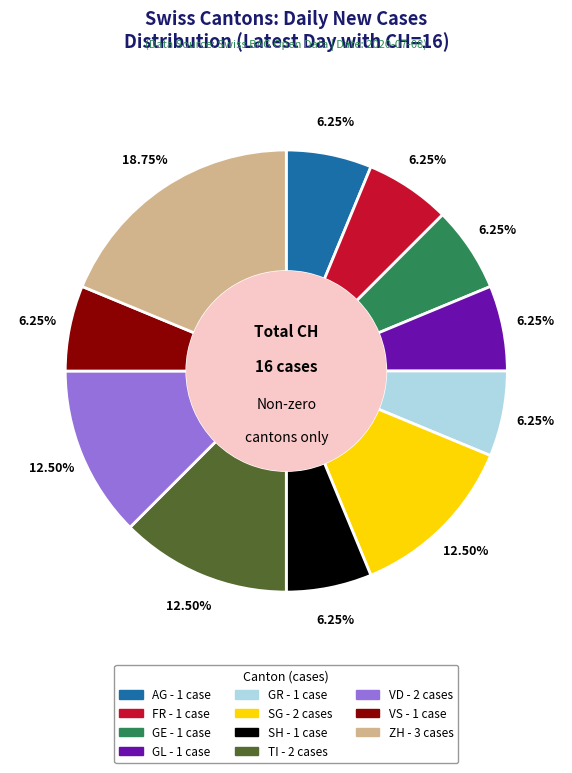

Does any single category account for the majority?

No